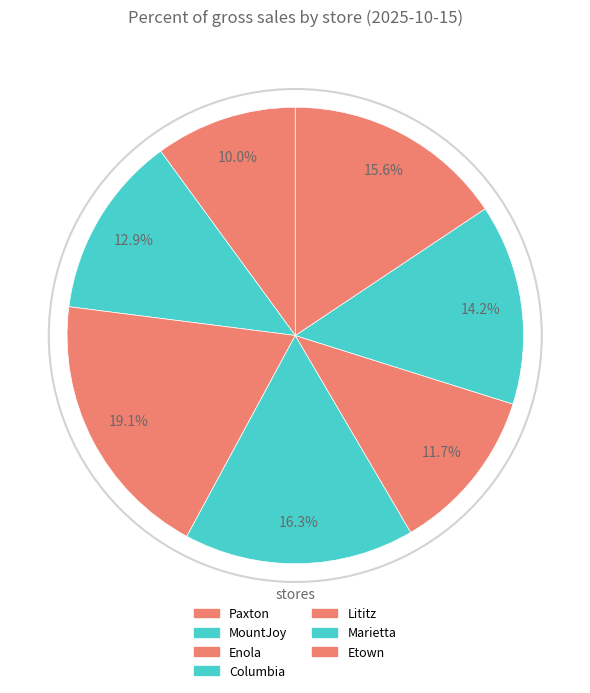

How many segments does this pie chart have?

7